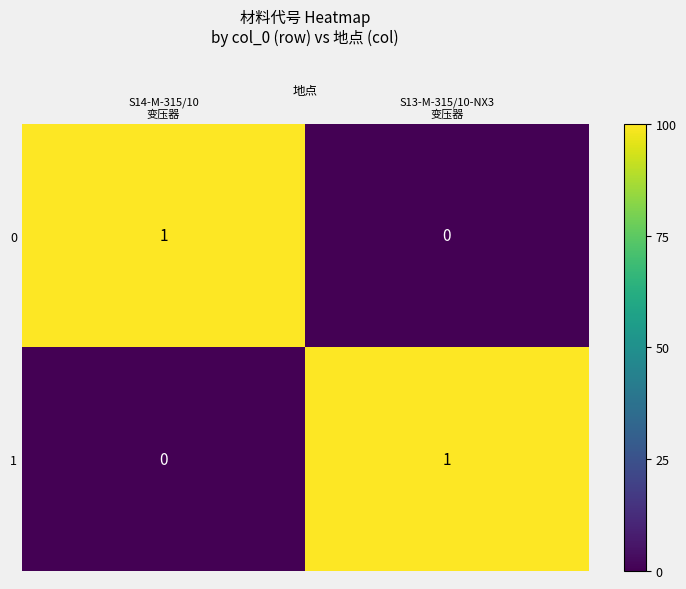

Reading left to right, what are all the values shown in this chart?

0: 1	0
1: 0	1